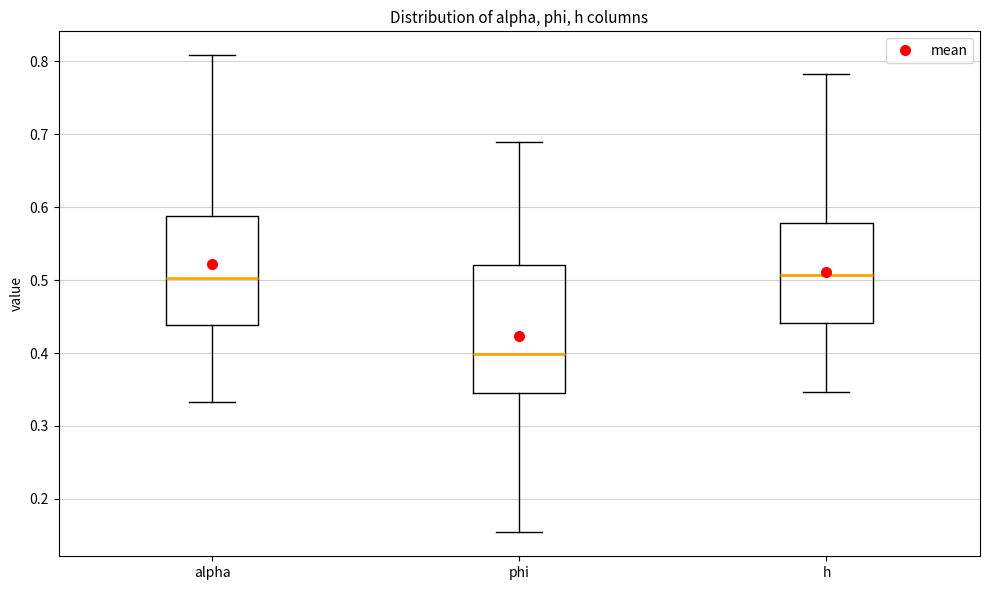

Where is the upper edge of the box for alpha on the y-axis? The values are not printed on the chart, so give them approximately, as read against the axis.

0.59